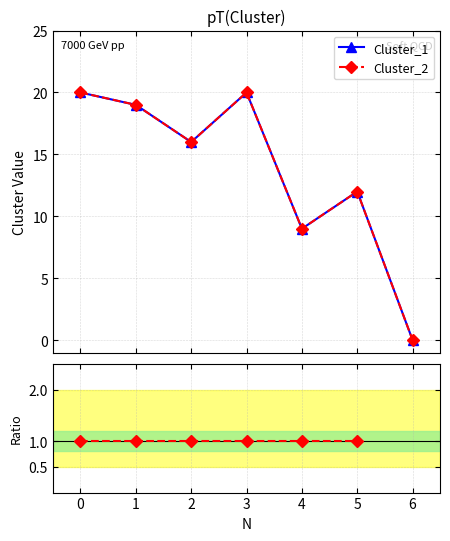

List the series in order of their peak value, lowest first.

Cluster_2 / Cluster_1, Cluster_1, Cluster_2